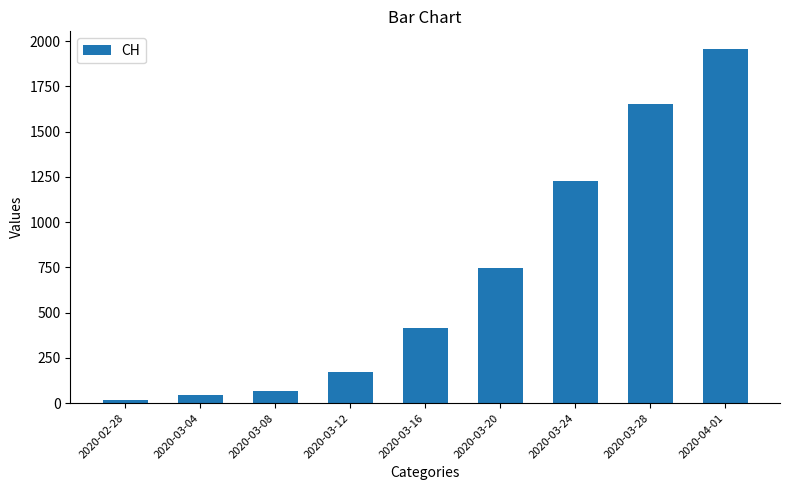

Reading left to right, list all the values displayed in this chart.

2020-02-28=20	2020-03-04=44	2020-03-08=67	2020-03-12=174	2020-03-16=417	2020-03-20=748	2020-03-24=1226	2020-03-28=1651	2020-04-01=1956